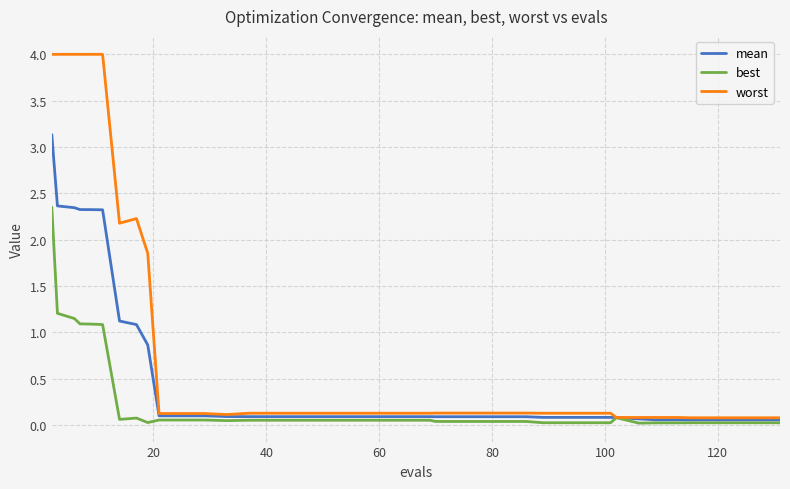

Rank the series by their average value, from highest to lowest.

worst, mean, best